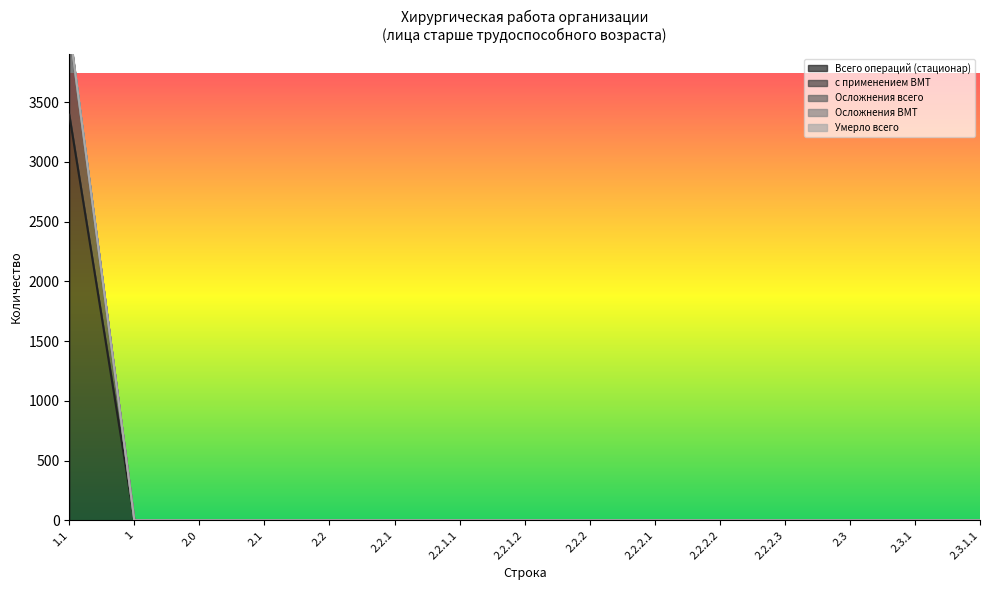

What is the label of the 7th point from the left?

2.2.1.1